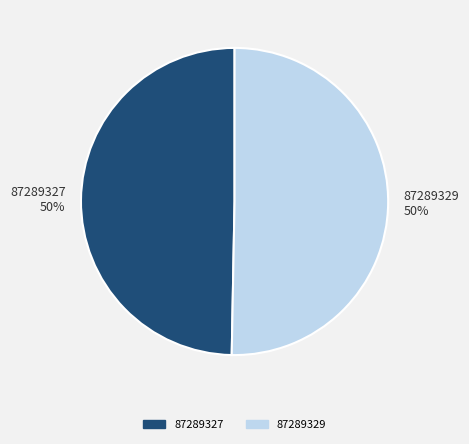

Do 87289329 and 87289327 together represent more than half of the pie?

Yes